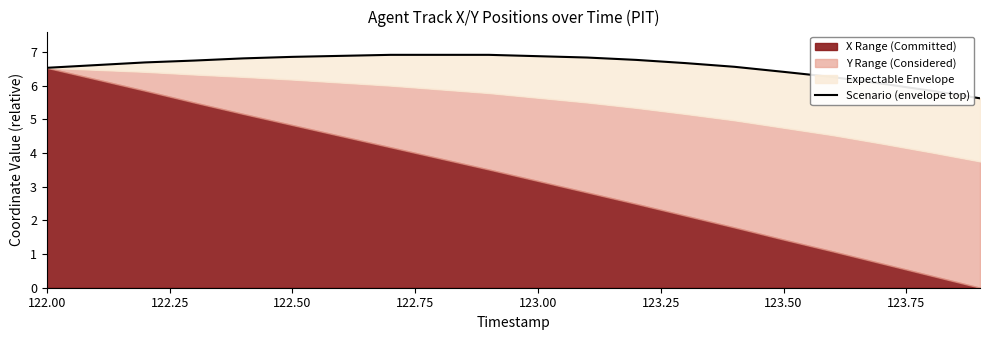

What is the average value?

6.6